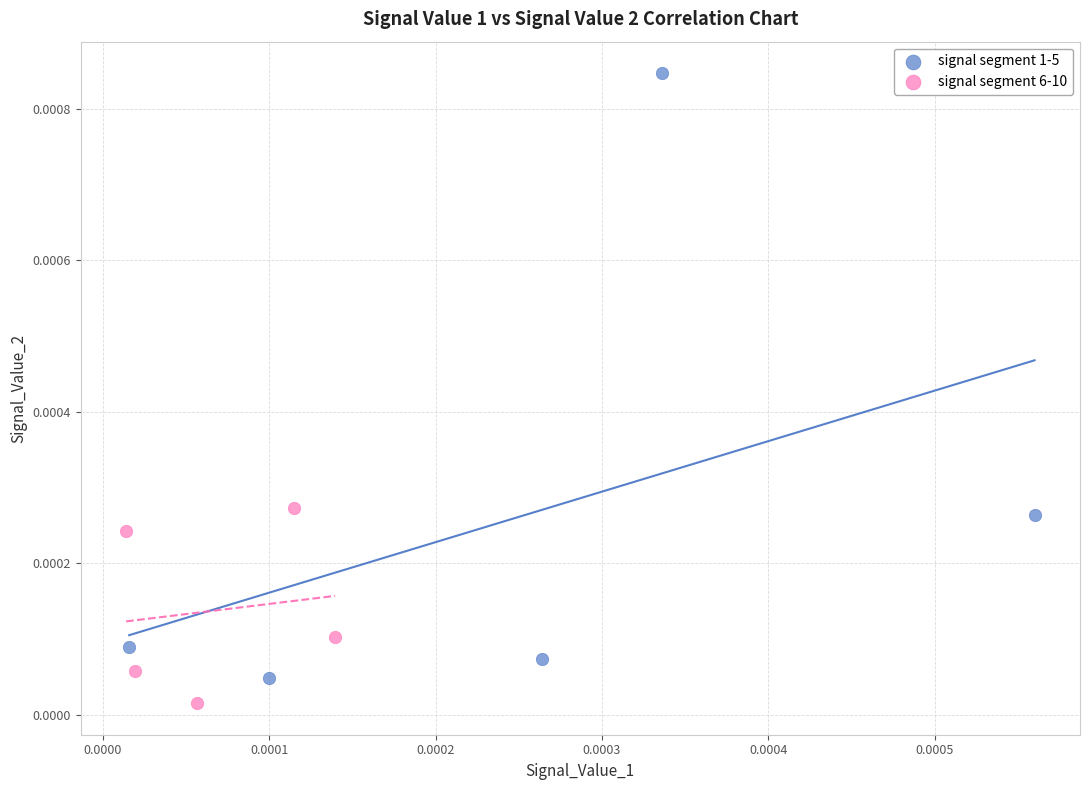

What are all the series names shown in the legend?

signal segment 1-5, signal segment 6-10